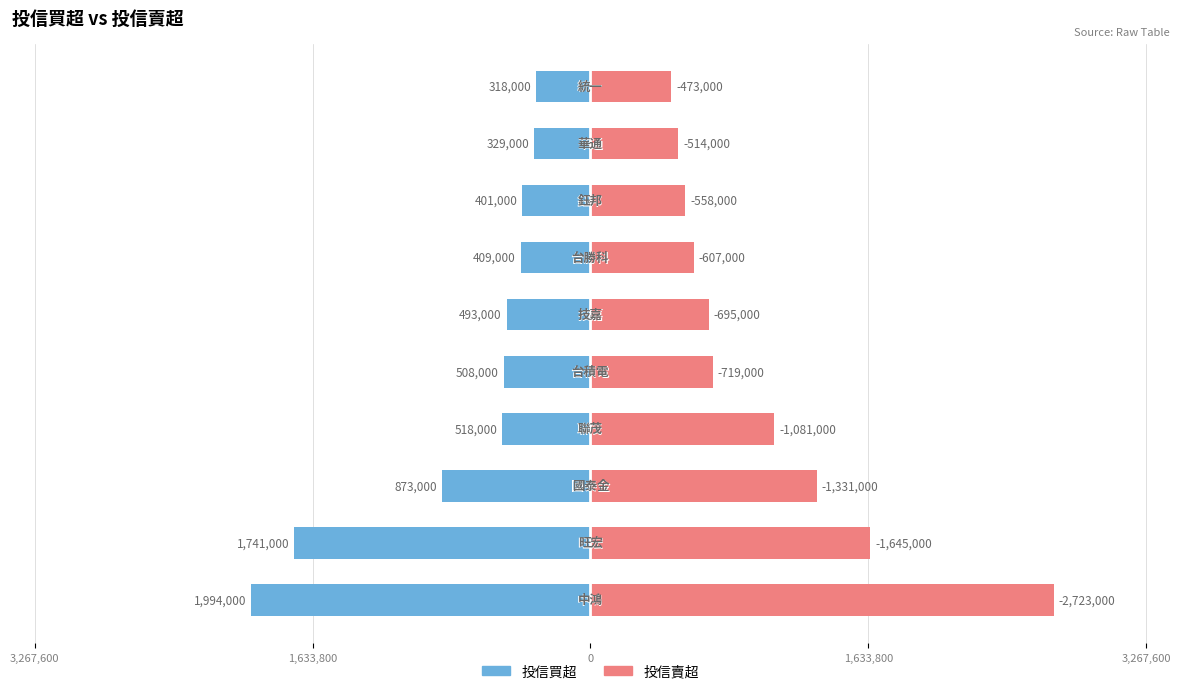

Where does the 投信買超 series first go above -493000?

6